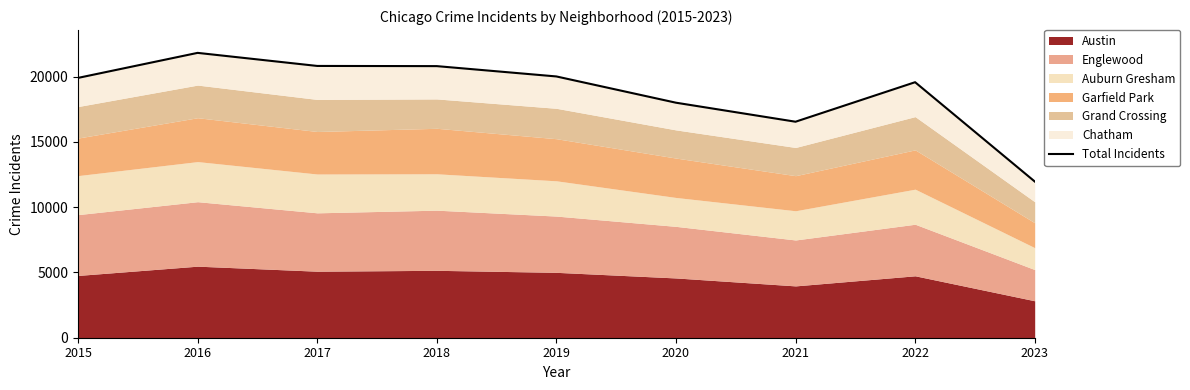

How many lines are shown in the chart?

1